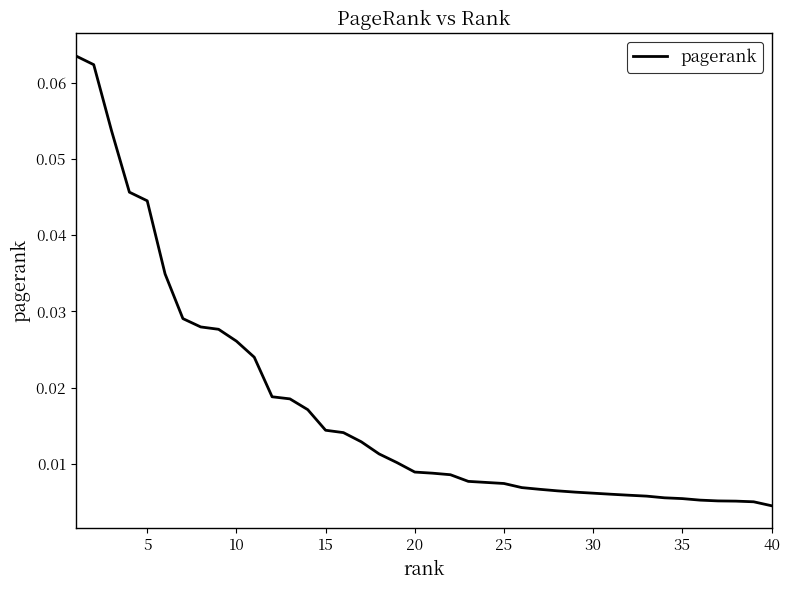

Does the chart display data point markers on the line(s)?

No